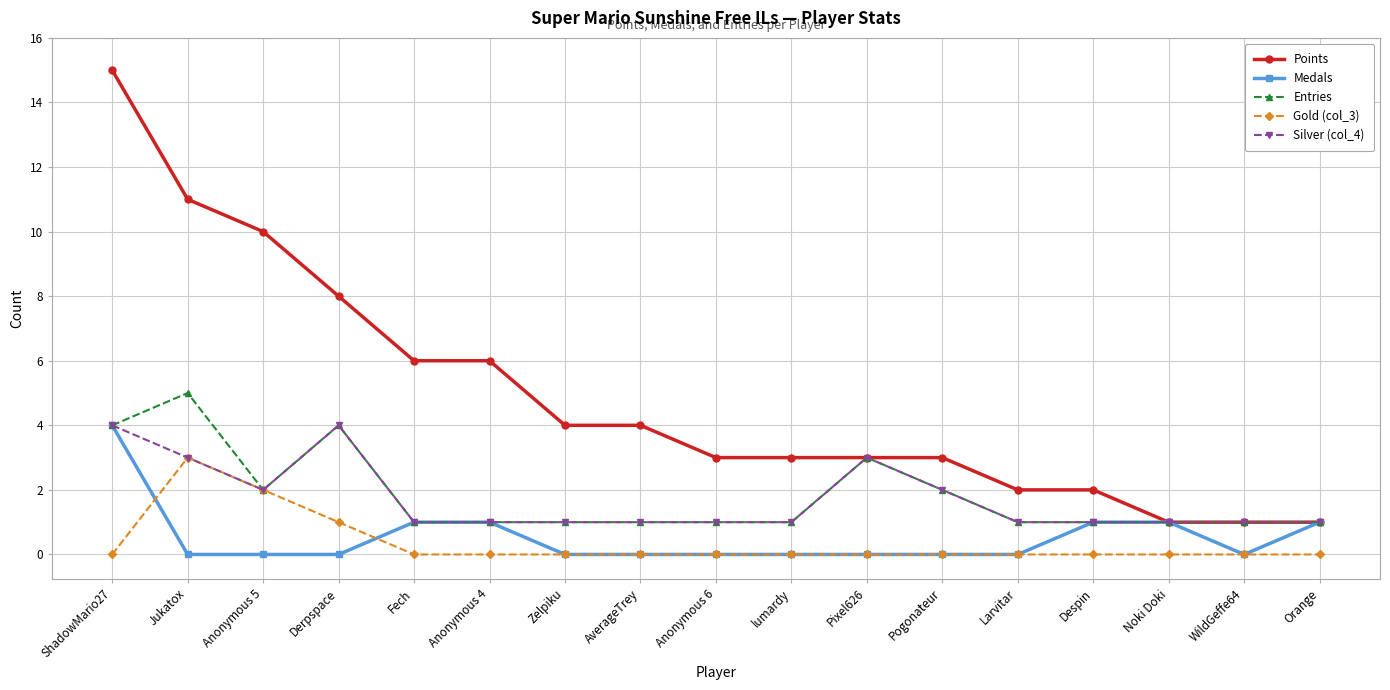

What is the difference between the maximum and second lowest values in the Silver (col_4) series?

3